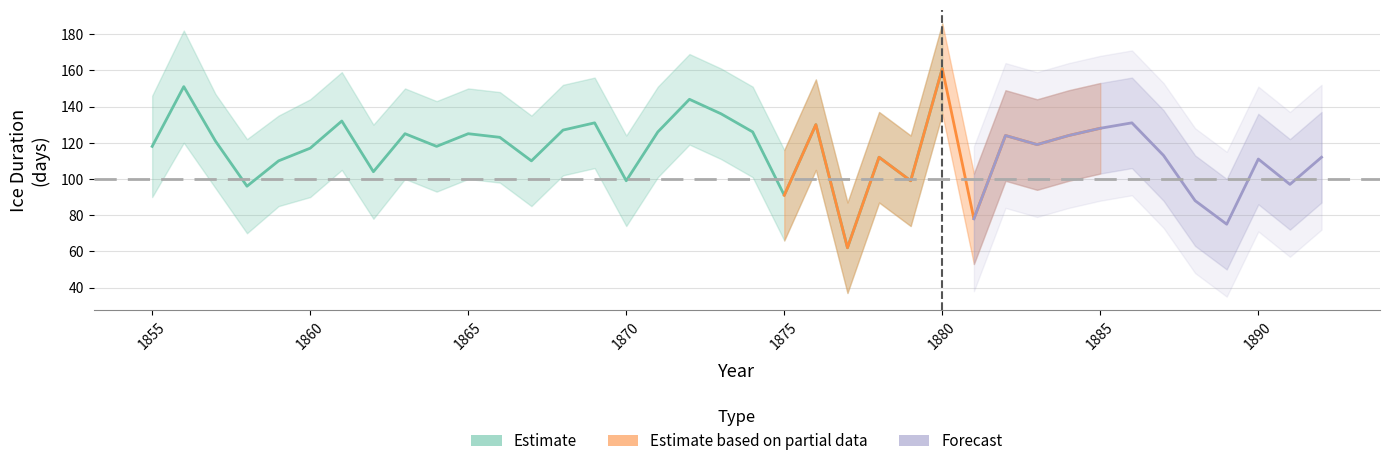

True or false: ice_duration and ice_duration_upper intersect in this chart.

False